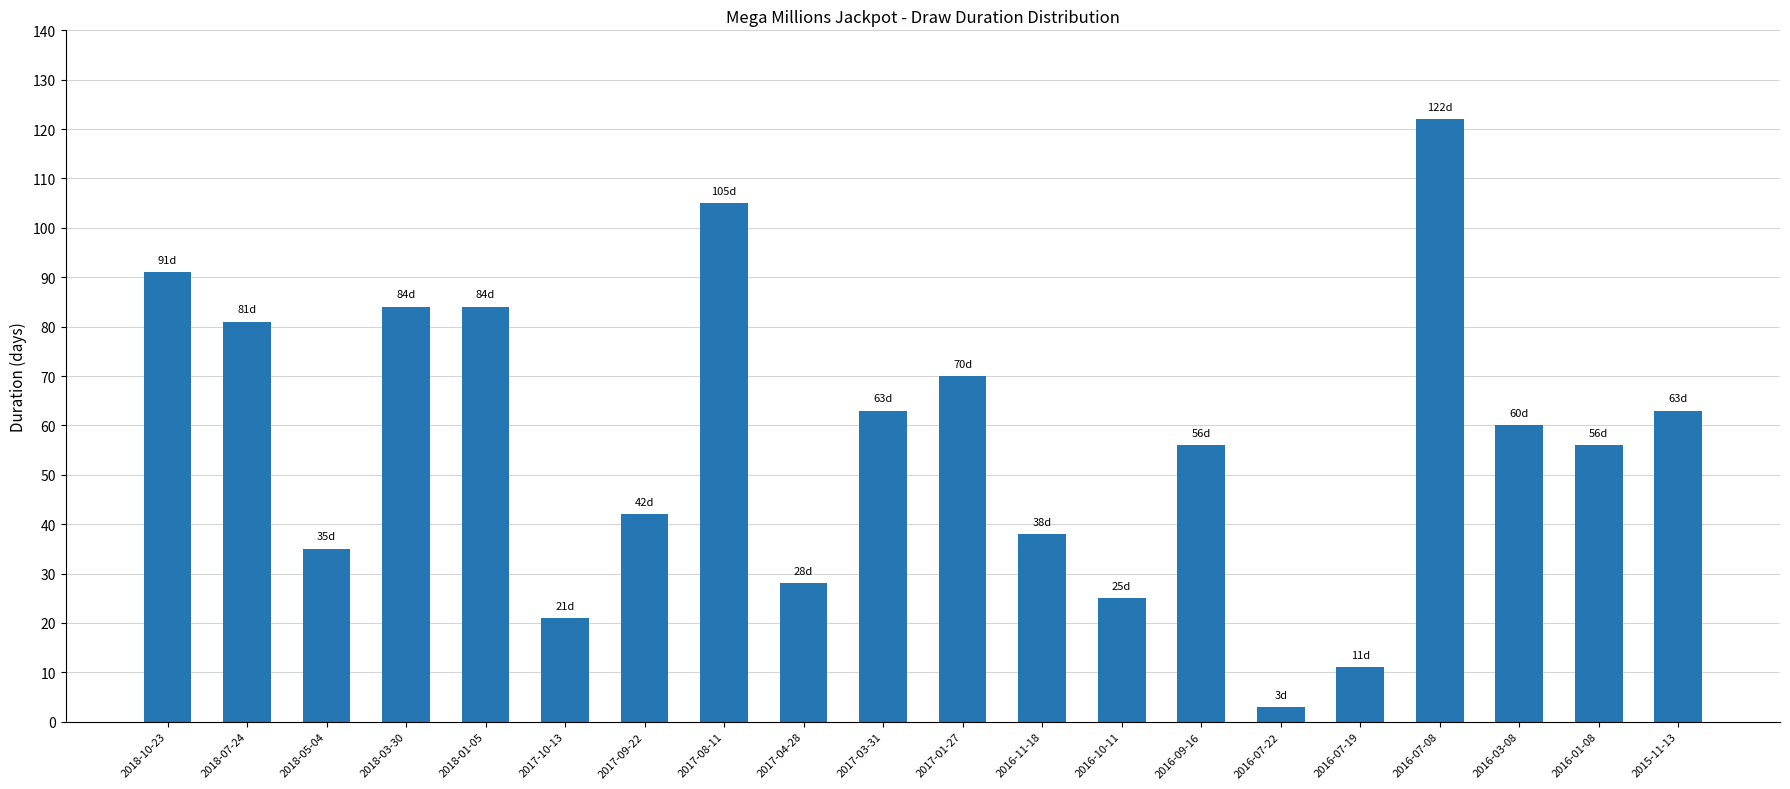

What is the label of the 16th bar from the left?

2016-07-19